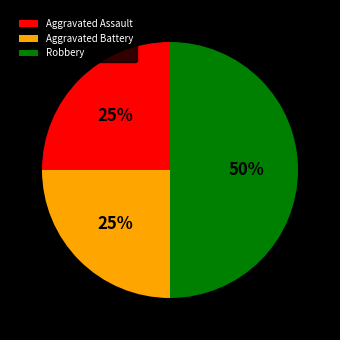

Between Robbery and Aggravated Assault, which is larger?

Robbery